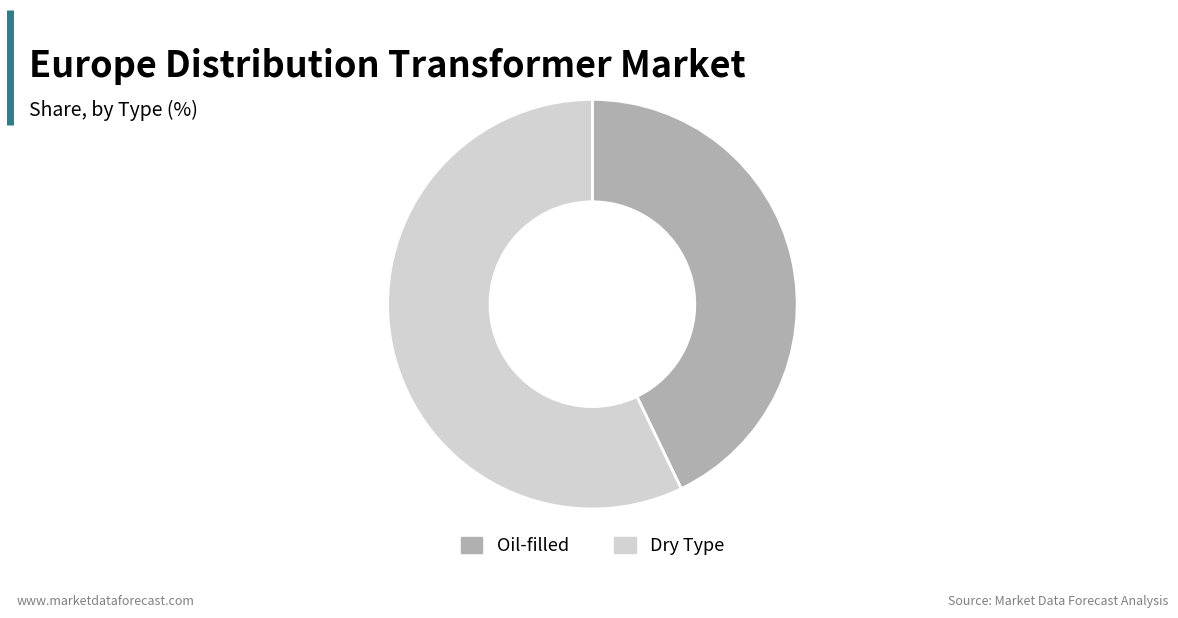

Is it true that Oil-filled is 53% of the pie?

False